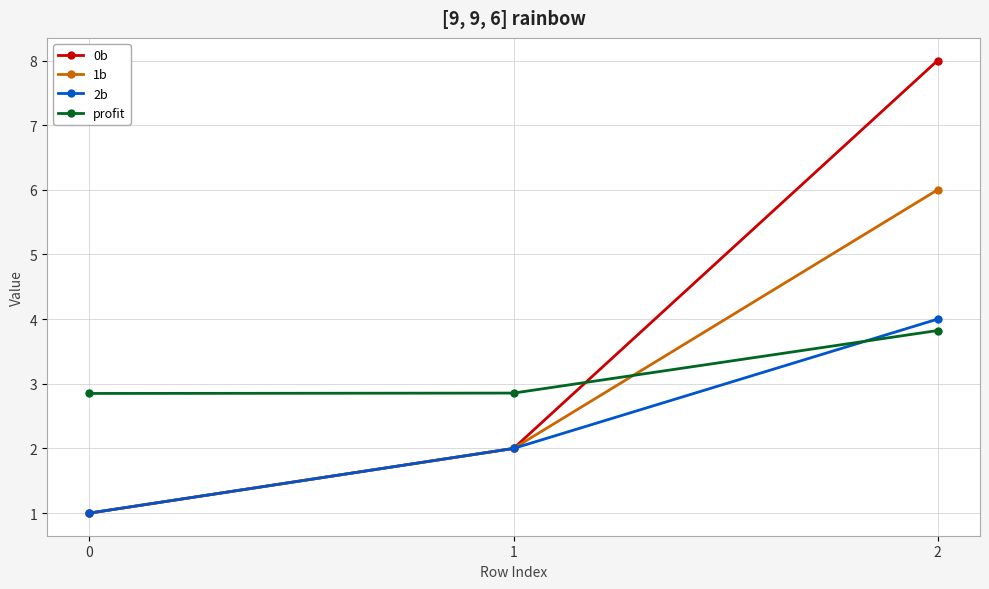

Rank the categories by 1b value from lowest to highest.

0, 1, 2